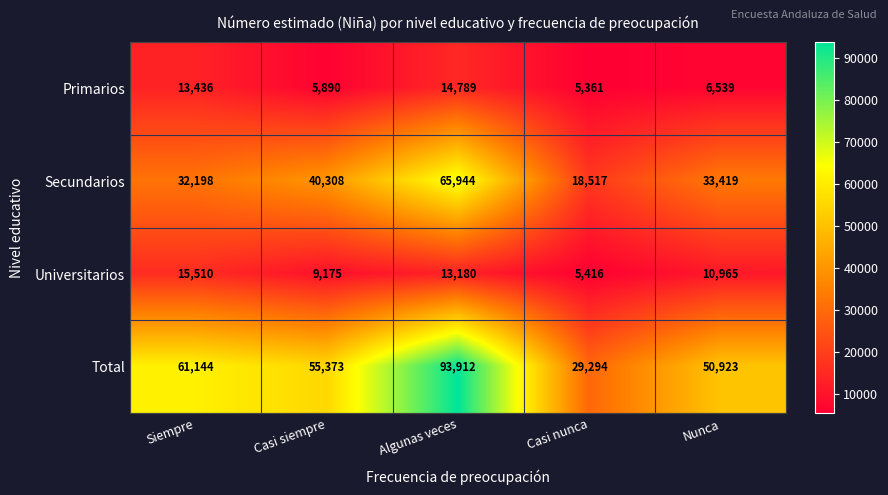

At which category is the sum across all series the highest?

Algunas veces